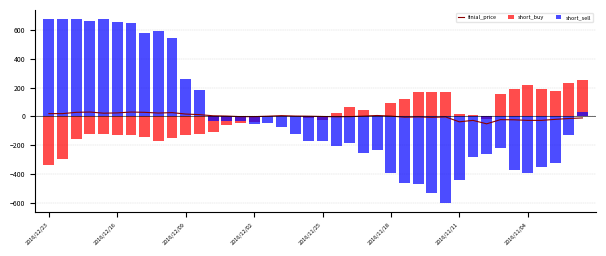

What is the difference between the short_buy values at 22 and 23?

17.0